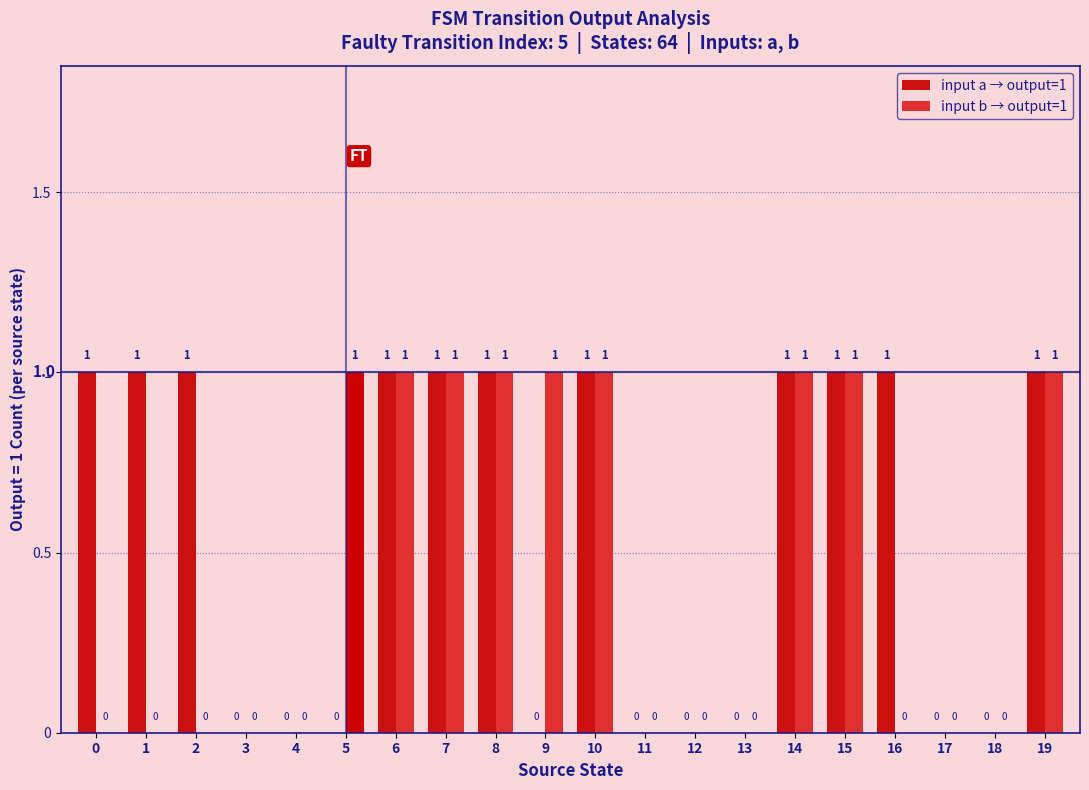

Which series has the largest total across all categories?

input a → output=1